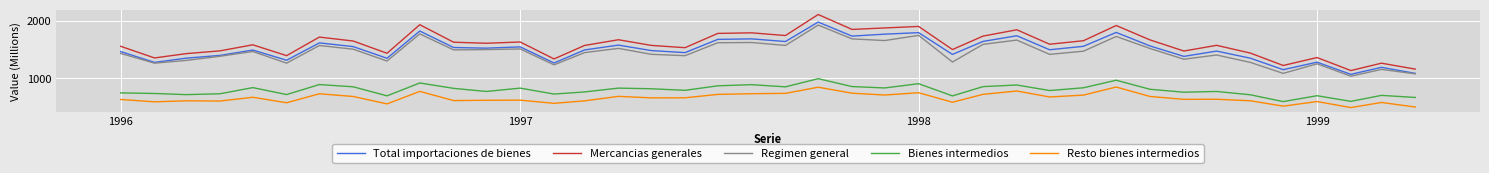

True or false: Bienes intermedios and Mercancias generales intersect in this chart.

False